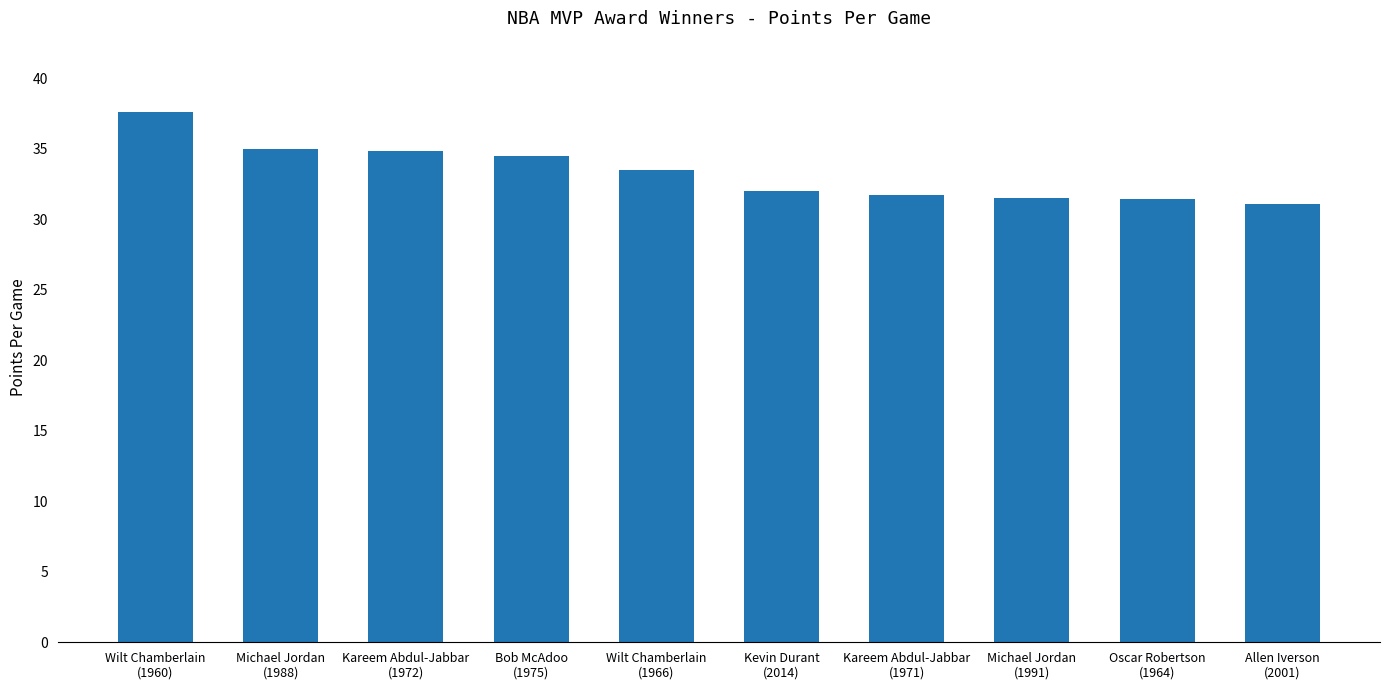

What is the value of the 7th bar from the left?

31.7